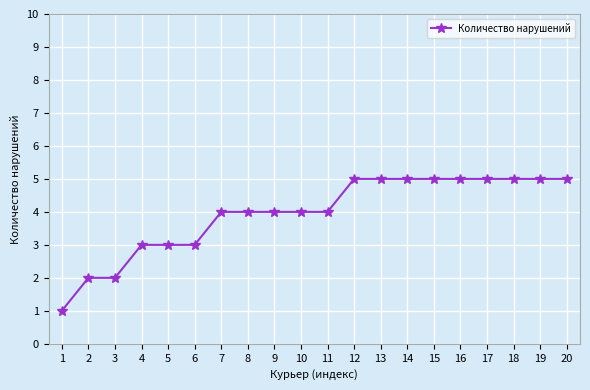

What is the value of the 18th point from the left?

5